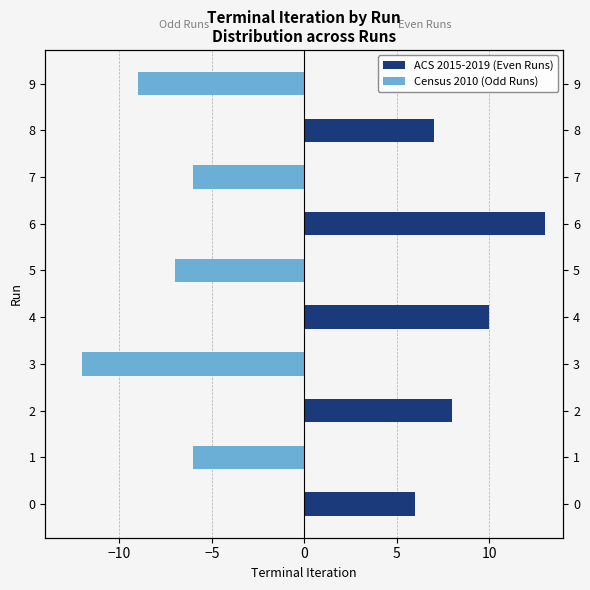

The value of Census 2010 (Odd Runs) at 6 is 5. True or false?

False